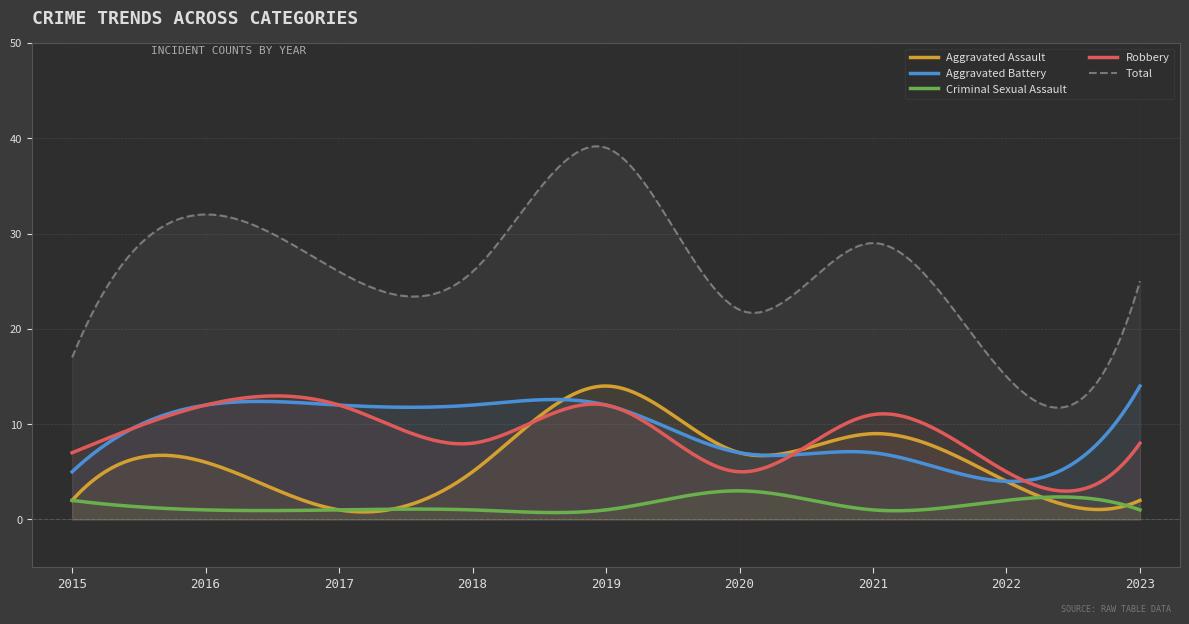

At which category does Criminal Sexual Assault reach its first local valley?

2021